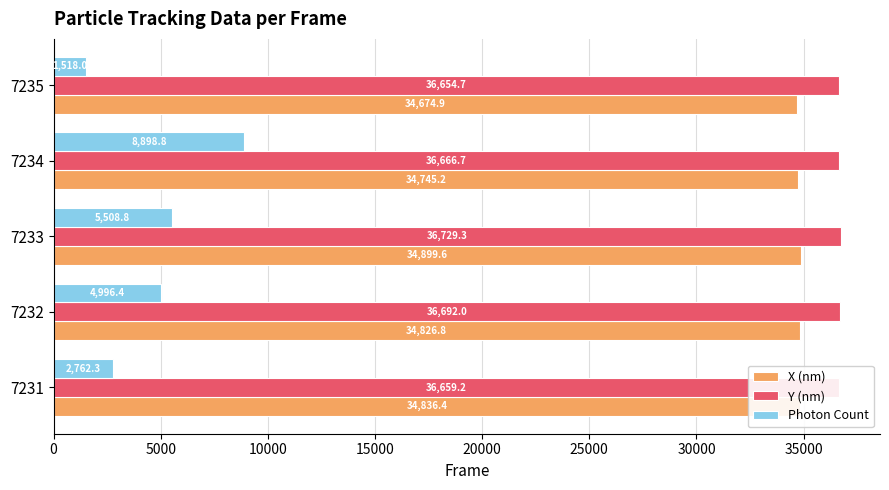

Which label corresponds to the smallest value in the chart?

7235